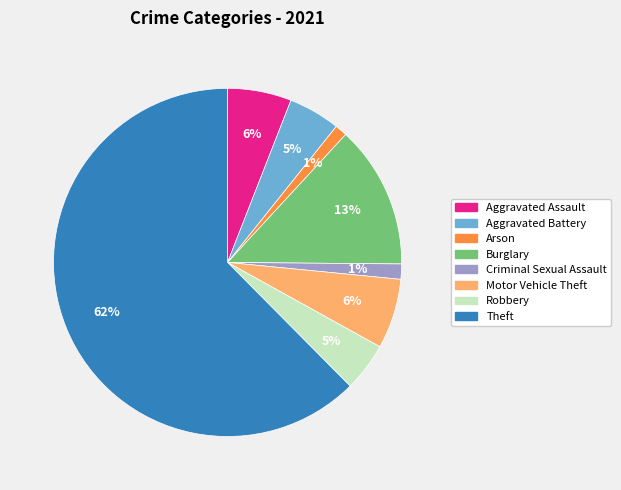

True or false: Burglary accounts for 19% of the total.

False